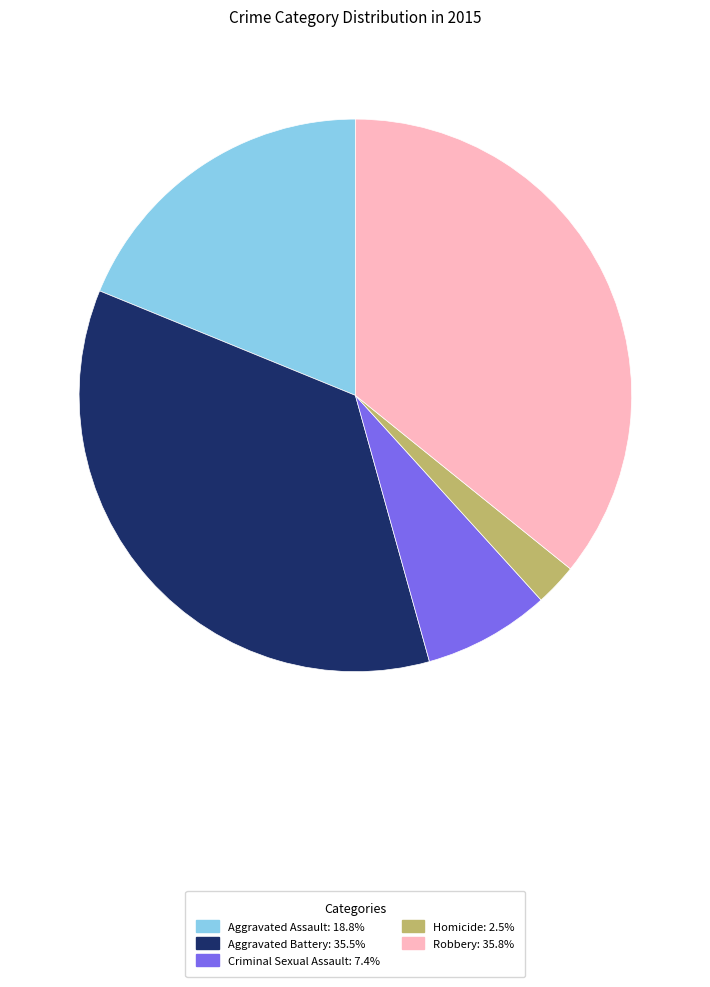

Between Aggravated Battery and Homicide, which is larger?

Aggravated Battery